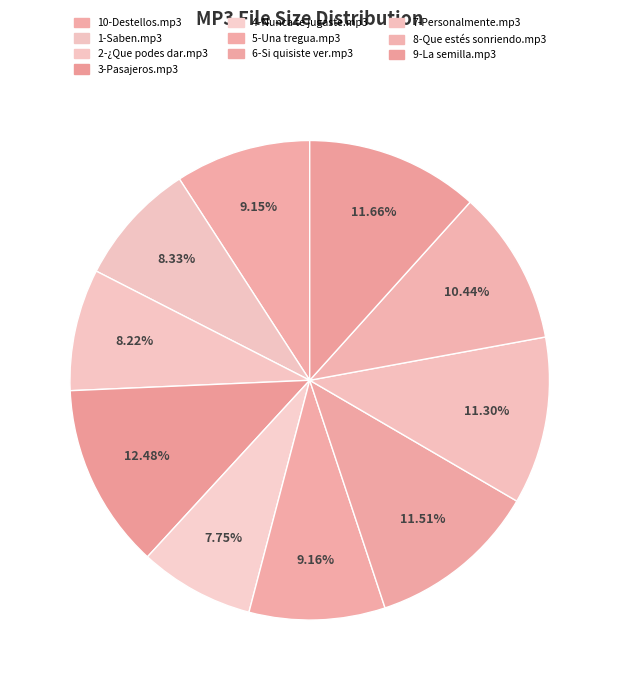

Which has a higher value, 4-Nunca te jugaste.mp3 or 8-Que estés sonriendo.mp3?

8-Que estés sonriendo.mp3